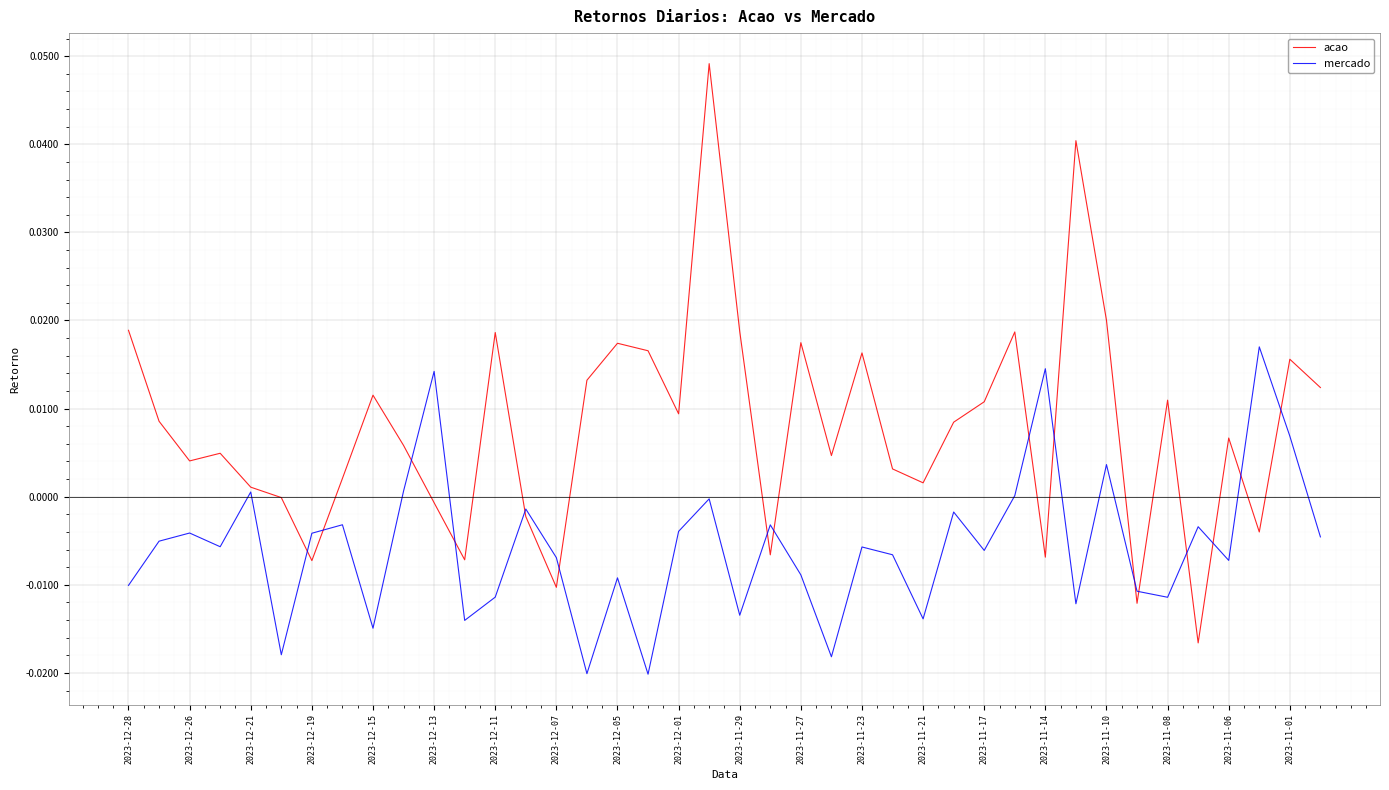

Count the number of categories in the chart.

40